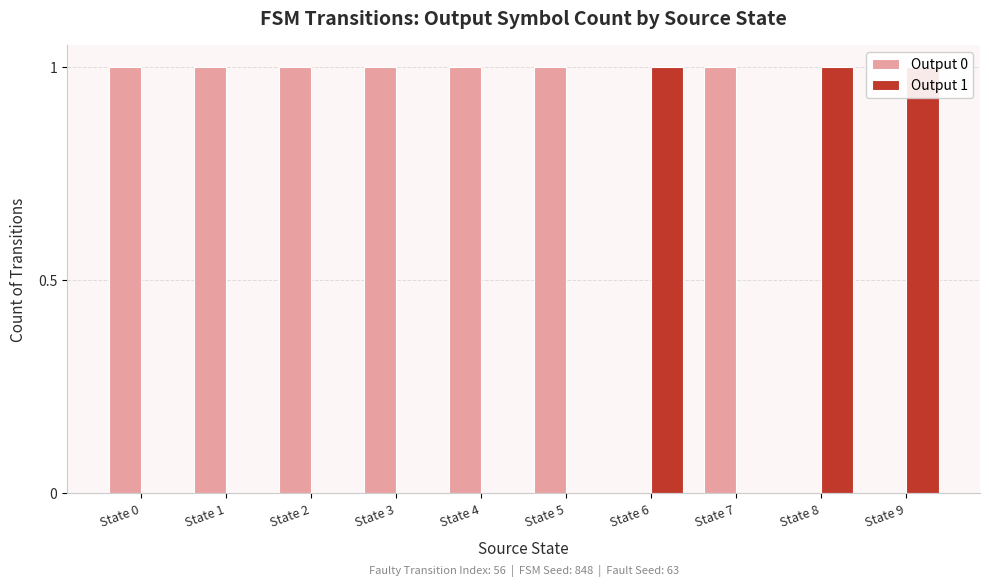

How many groups of bars are there?

10